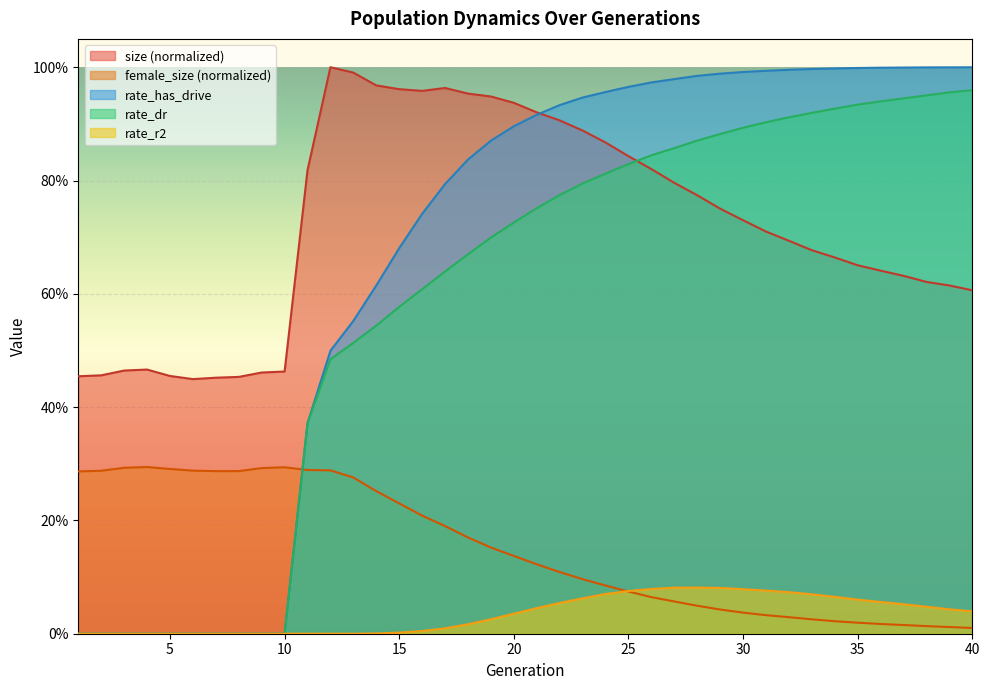

Does the chart display data point markers on the line(s)?

No